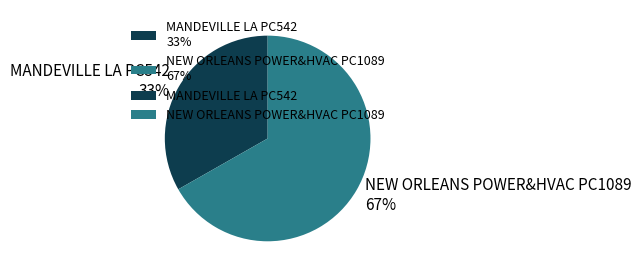

To the nearest percent, what portion does NEW ORLEANS POWER&HVAC PC1089 represent?

67%